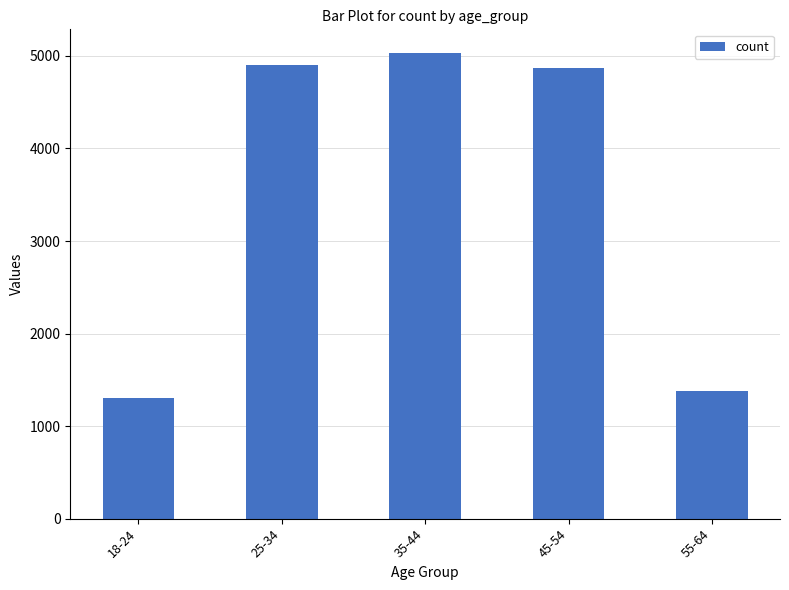

Which category has the lowest value across all series?

18-24